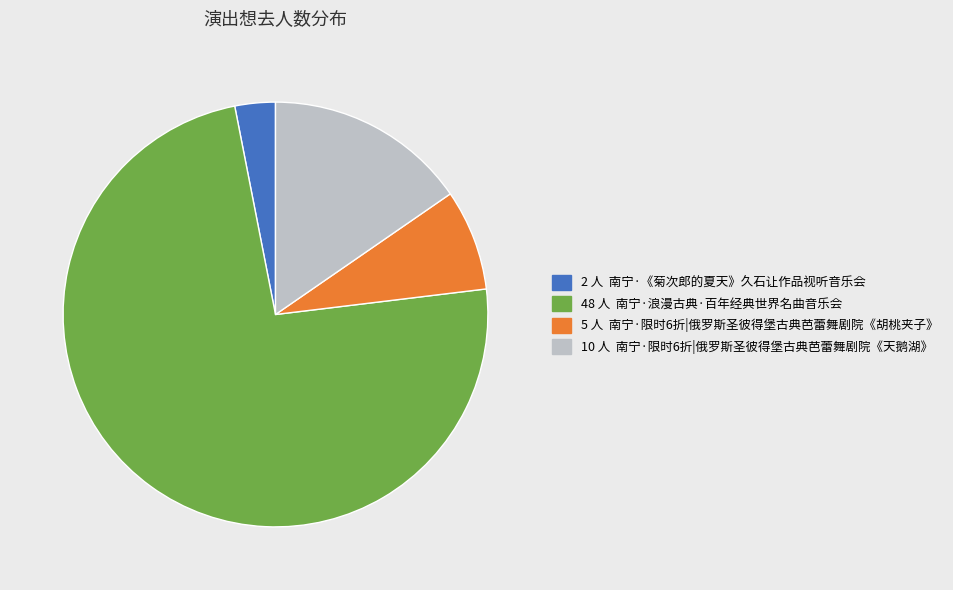

Does any single category account for the majority?

Yes